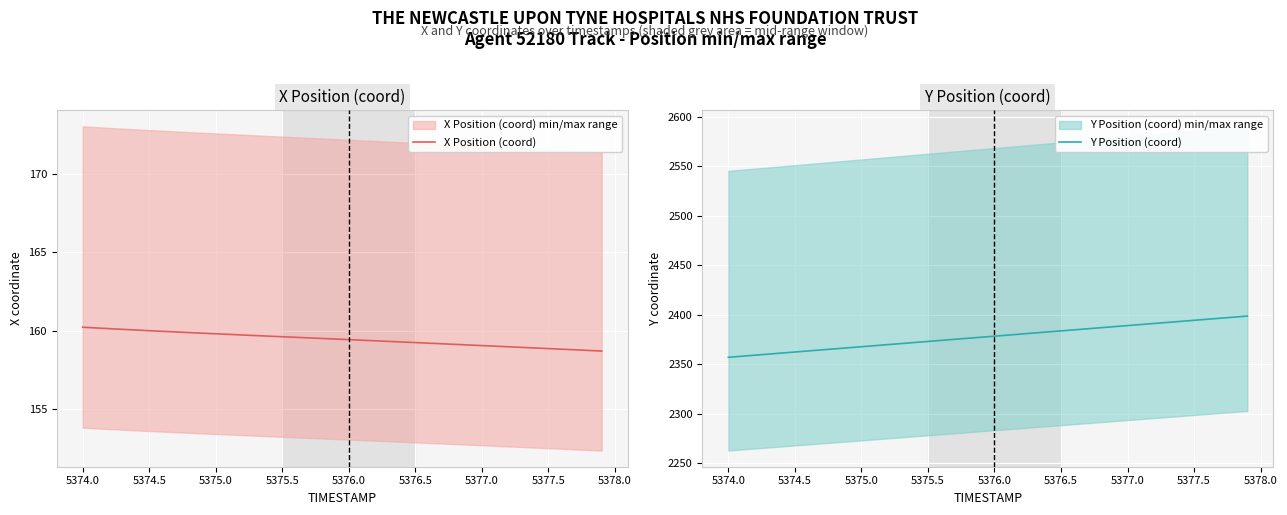

What is the maximum value for Y Position (coord)?

2398.6